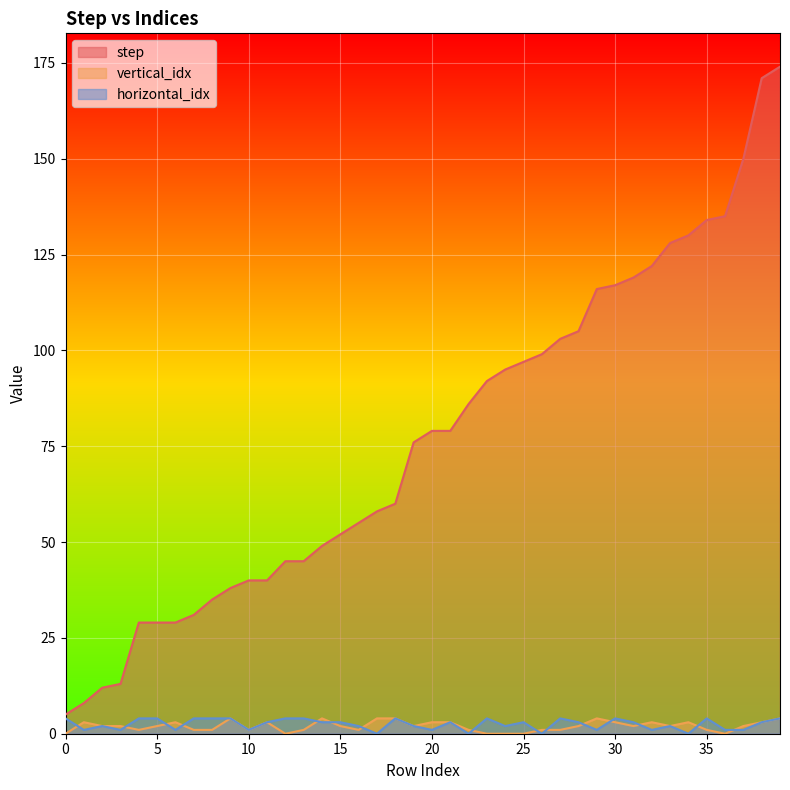

True or false: step has more than 1 points higher than both neighbors.

False